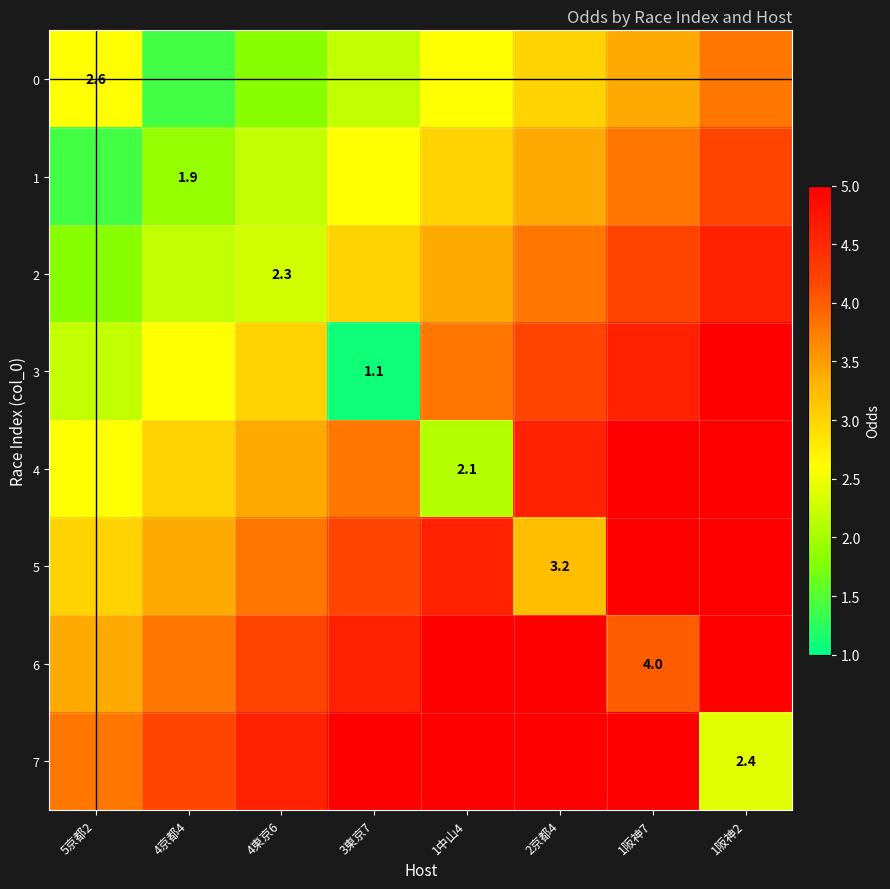

Is it true that 4 equals 4.6 at 2京都4?

True